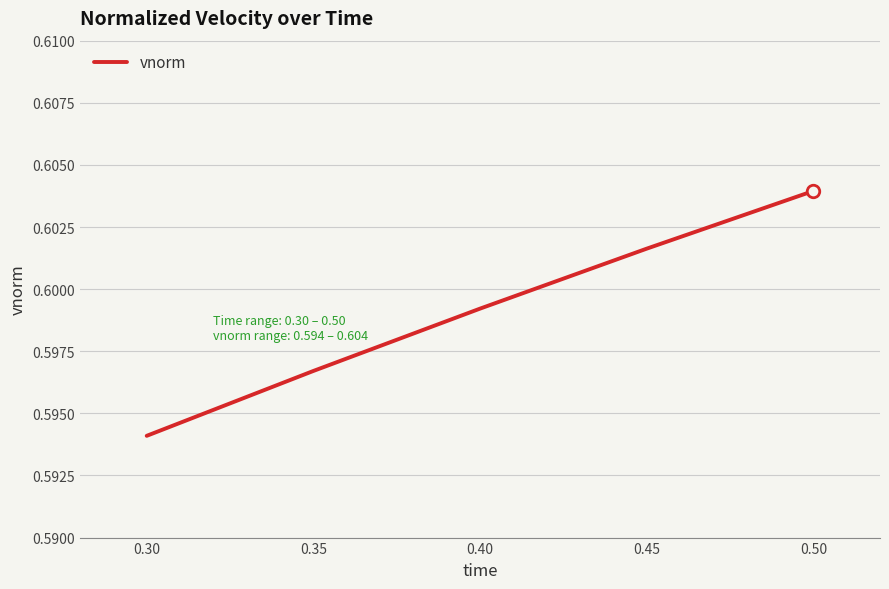

How many distinct data groups are displayed?

1